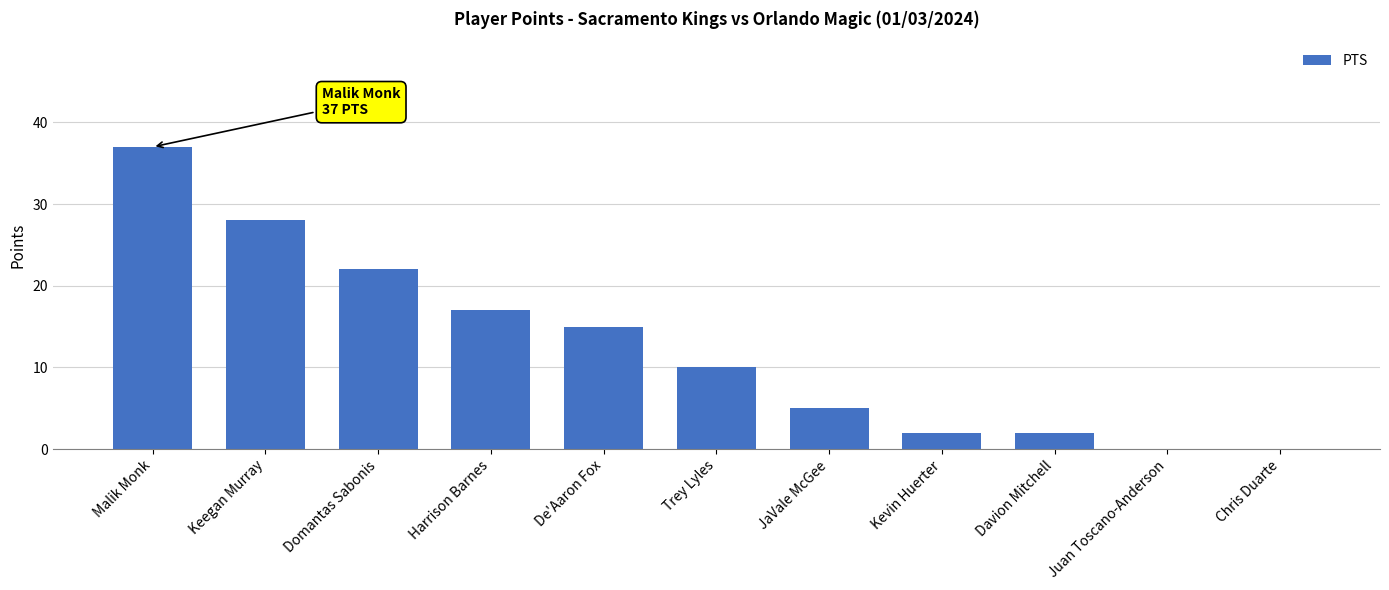

What is the sum of the values at Juan Toscano-Anderson and De'Aaron Fox?

15